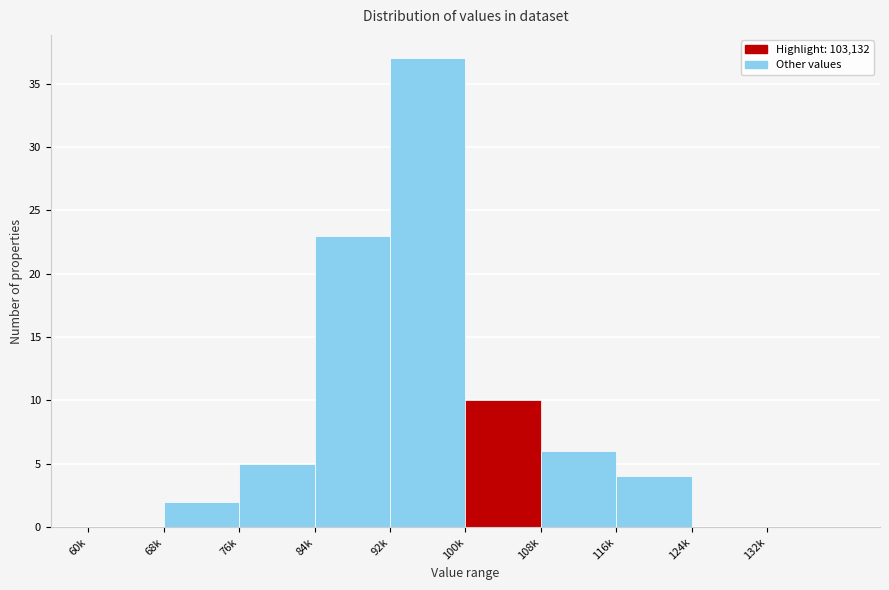

Reading left to right, what are all the values shown in this chart?

60k=0	68k=2	76k=5	84k=23	92k=37	100k=10	108k=6	116k=4	124k=0	132k=0